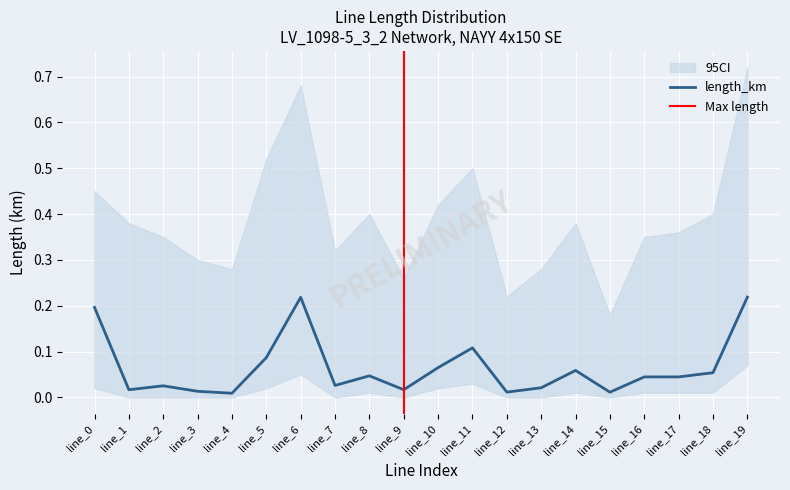

The CI_lower series shows -0.0 at line_15. True or false?

False